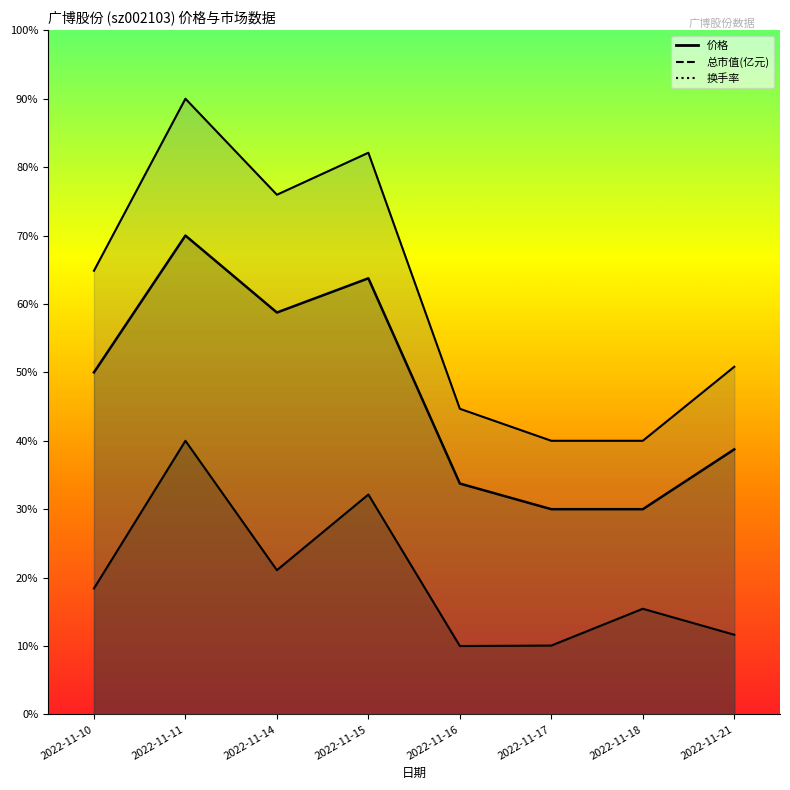

What is the lowest value of the 总市值(亿元) series?

40.0